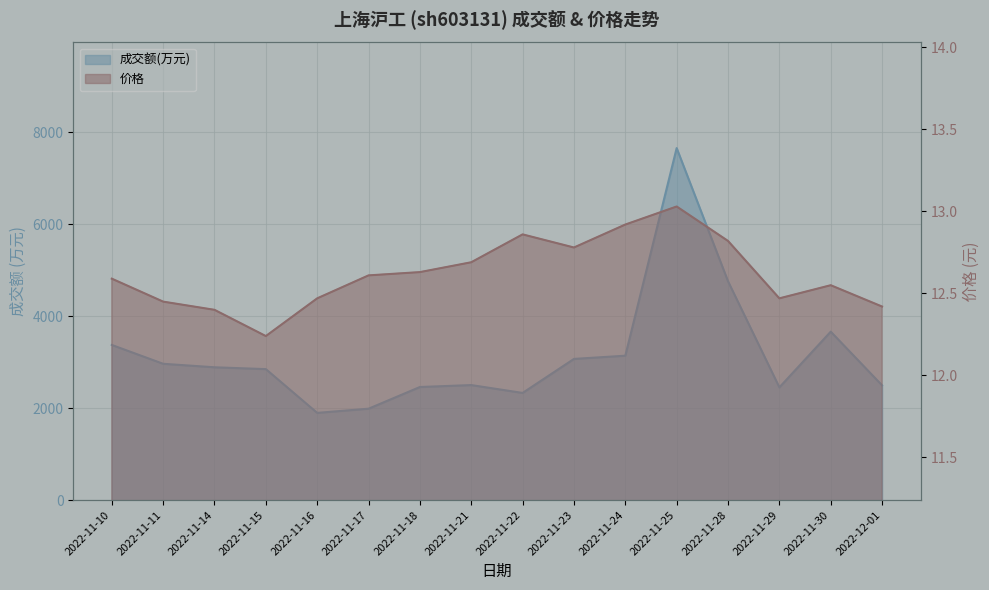

True or false: 成交额(万元) has a value of 5454.4 at 2022-11-30.

False